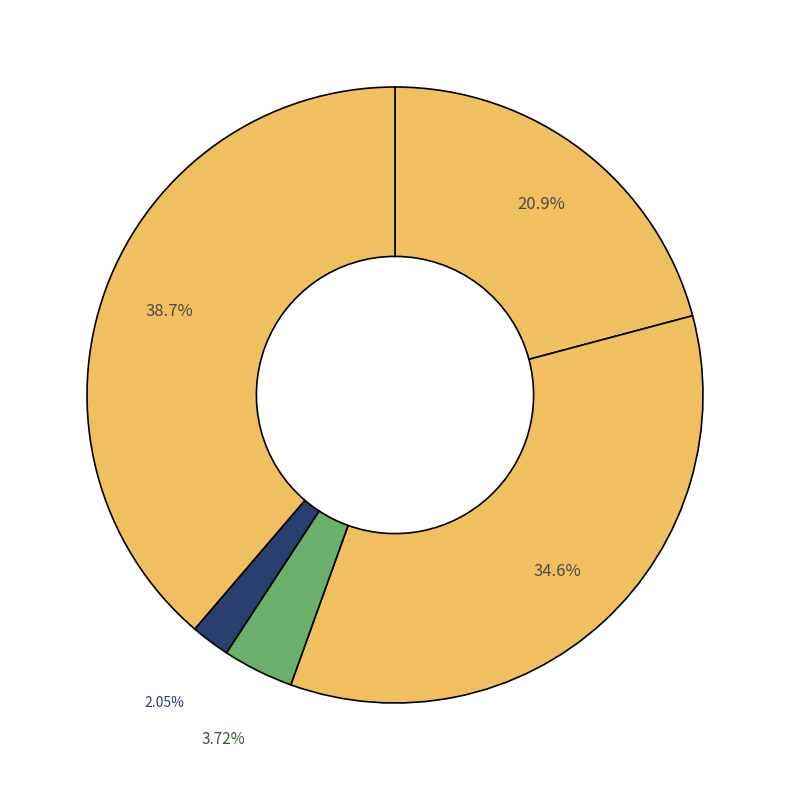

How many segments does this pie chart have?

5